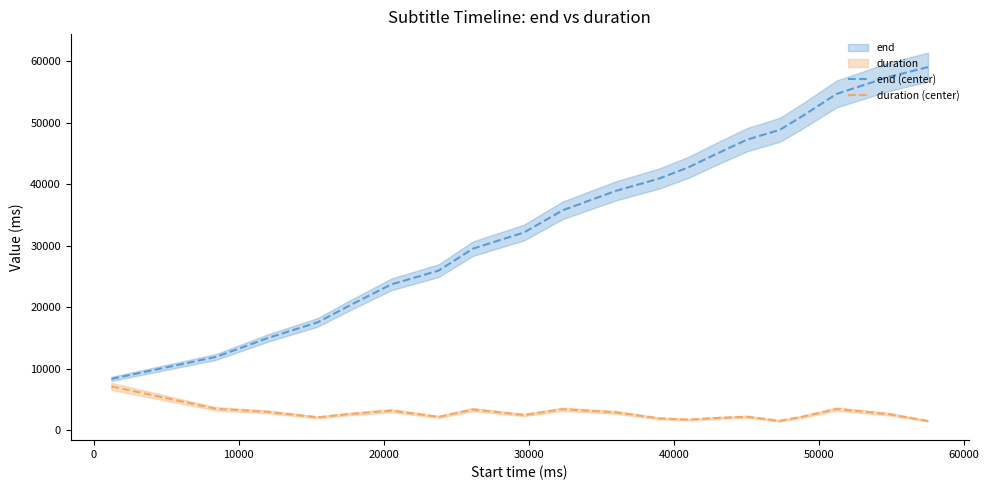

What is the minimum value for end (center)?

8340